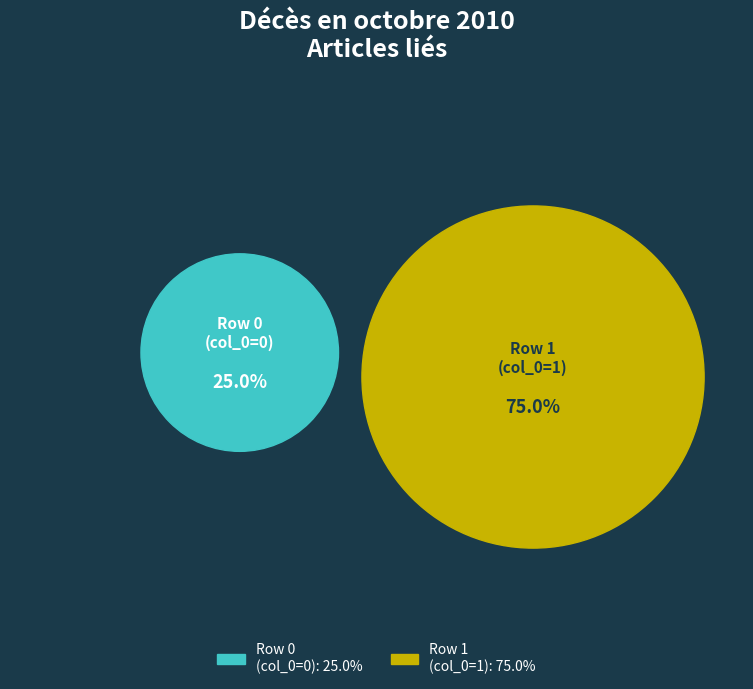

To the nearest percent, what is the average slice percentage?

50%